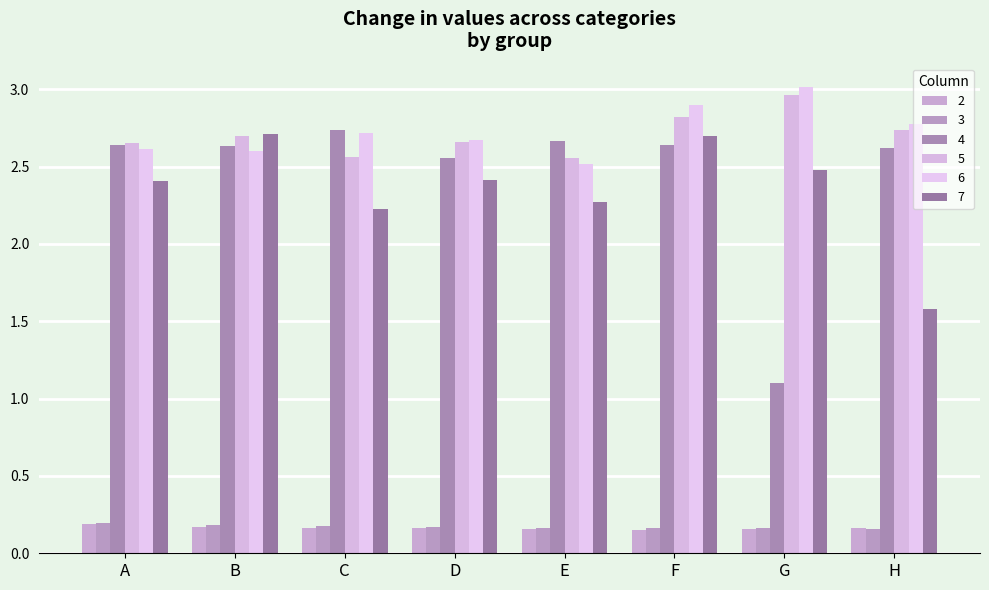

Rank the series by their maximum value, from lowest to highest.

2, 3, 7, 4, 5, 6